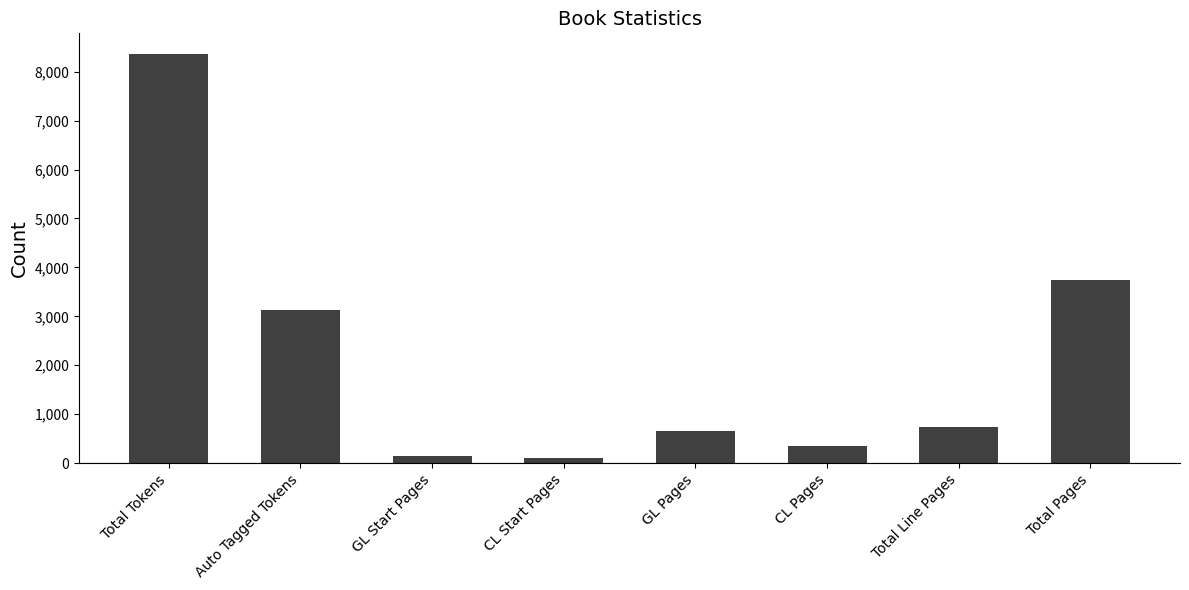

Which category has the highest value across all series?

Total Tokens